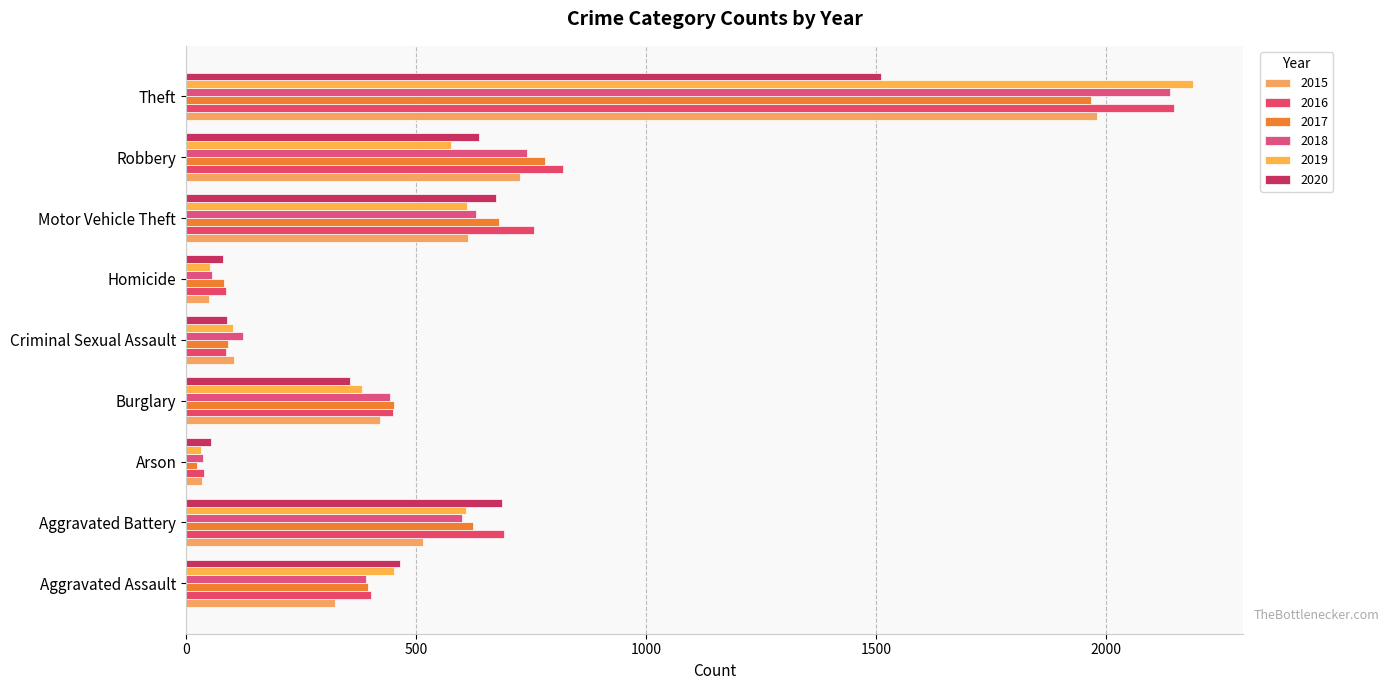

How many series are shown in this chart?

6